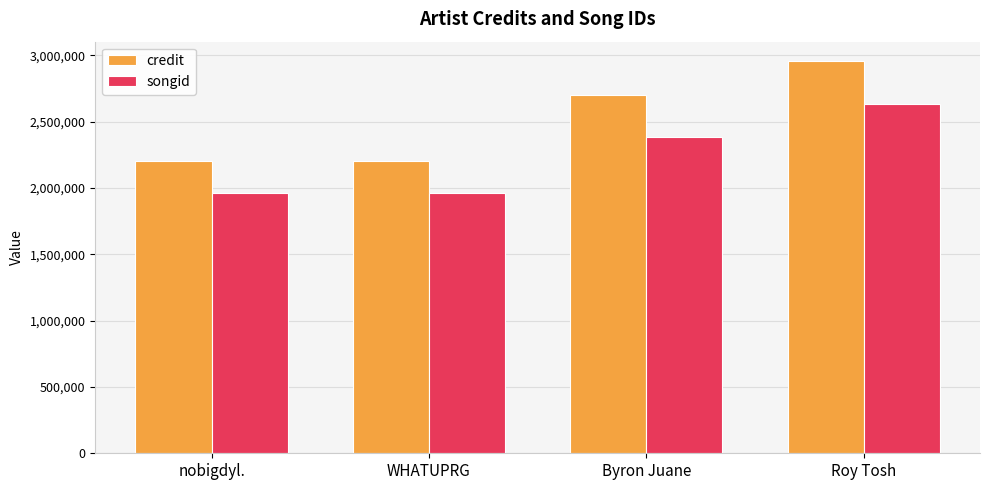

Count the number of data series in this chart.

2